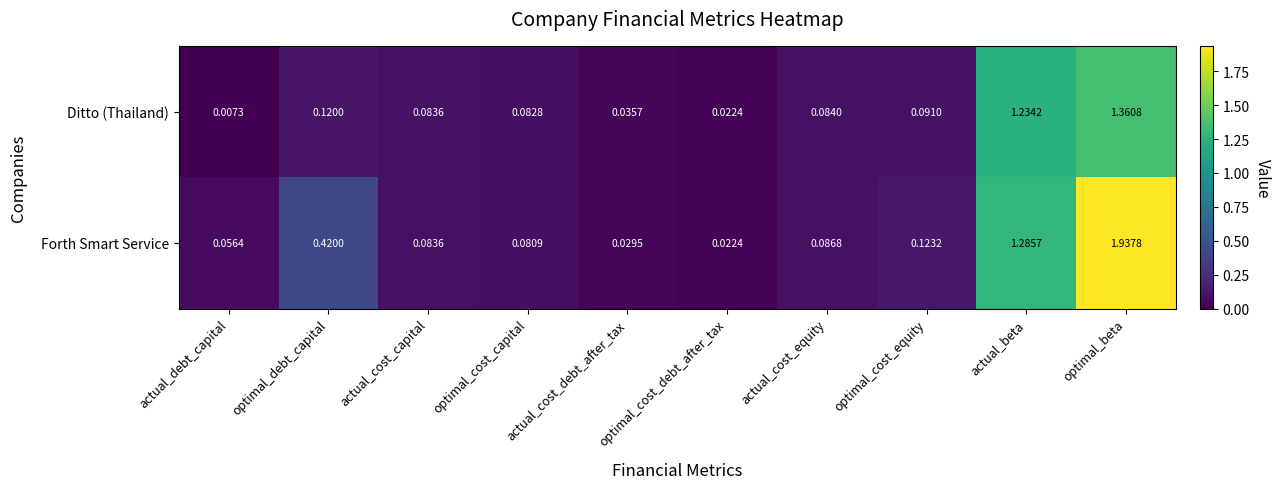

List the series in order of their overall mean, lowest first.

Ditto (Thailand), Forth Smart Service